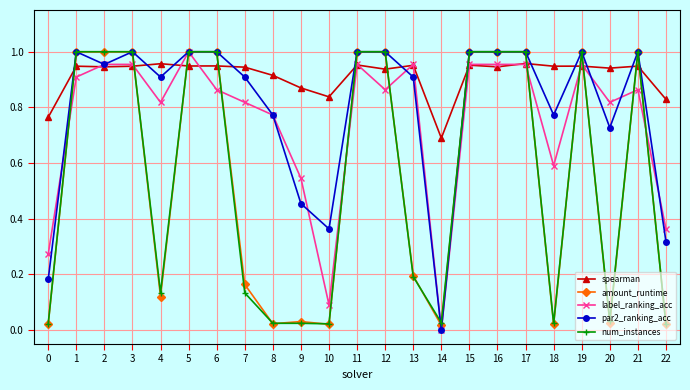

True or false: par2_ranking_acc has a value of 1.0 at 1.

True